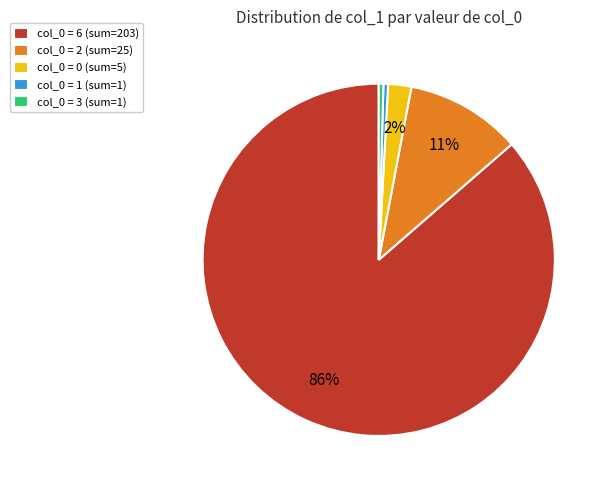

Which category has the biggest portion of the pie?

col_0 = 6 (sum=203)